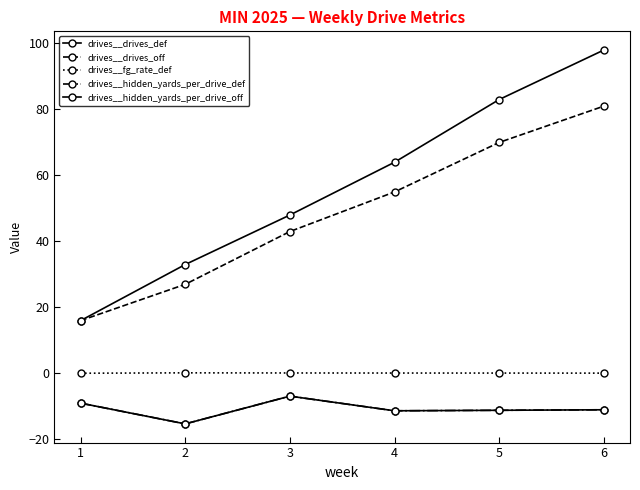

Is the value of drives__hidden_yards_per_drive_off at 3 greater than the value of drives__hidden_yards_per_drive_def at 4?

Yes